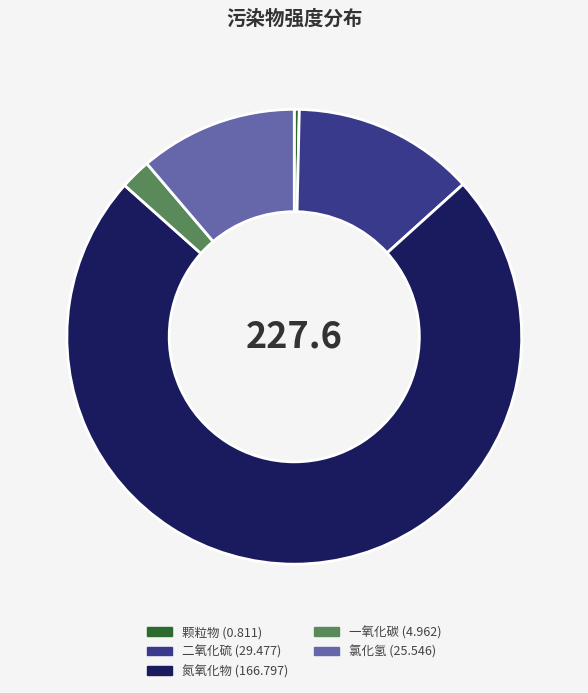

Does 二氧化硫 represent more than half of the total?

No